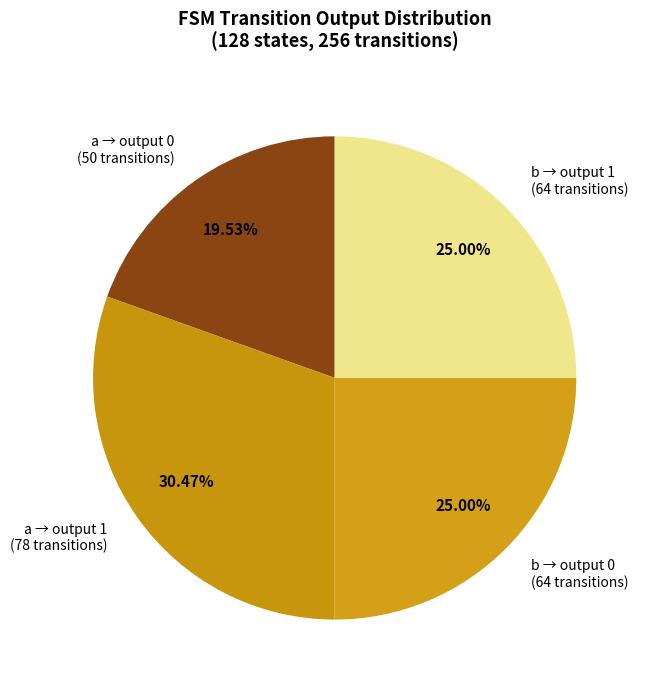

Is the sum of b → output 0 (64 transitions) and a → output 1 (78 transitions) greater than half?

Yes